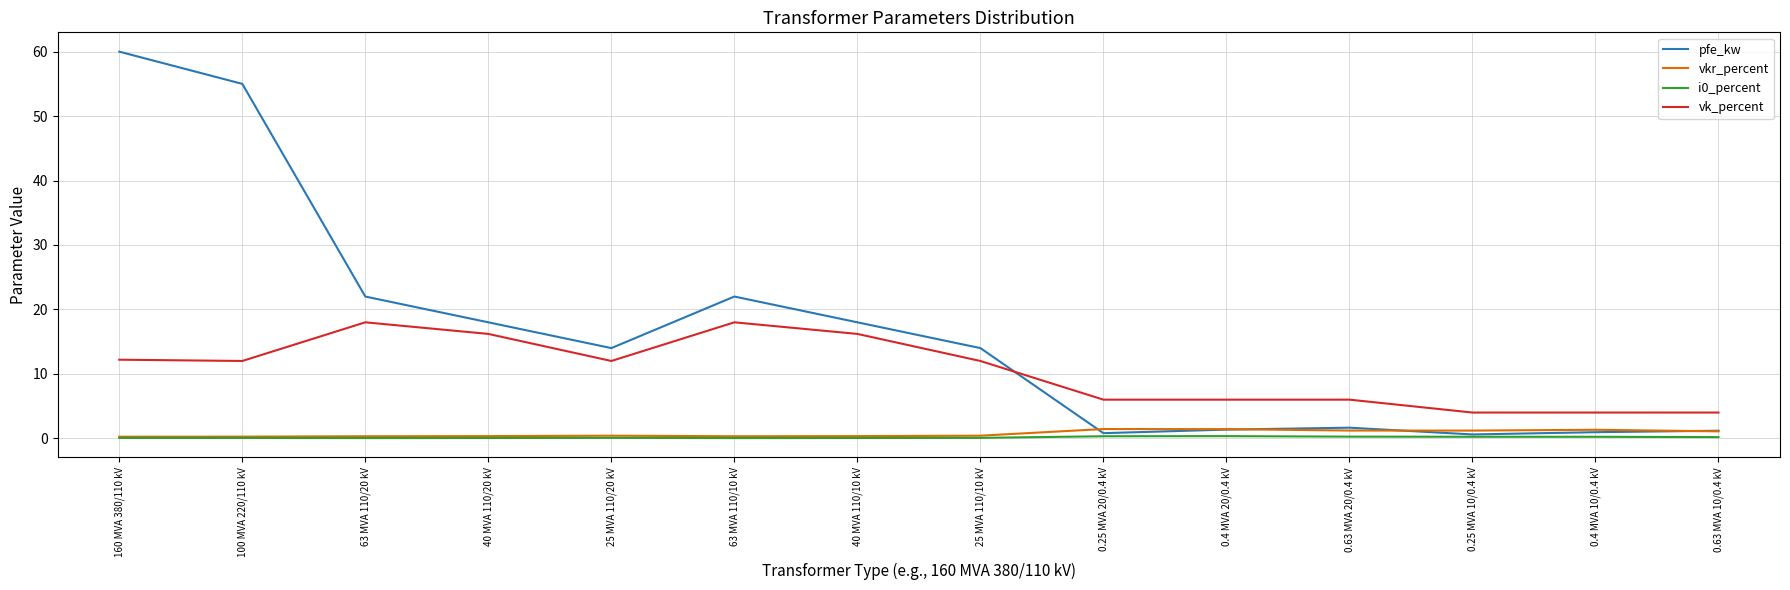

Is it true that pfe_kw equals 55.0 at 100 MVA 220/110 kV?

True